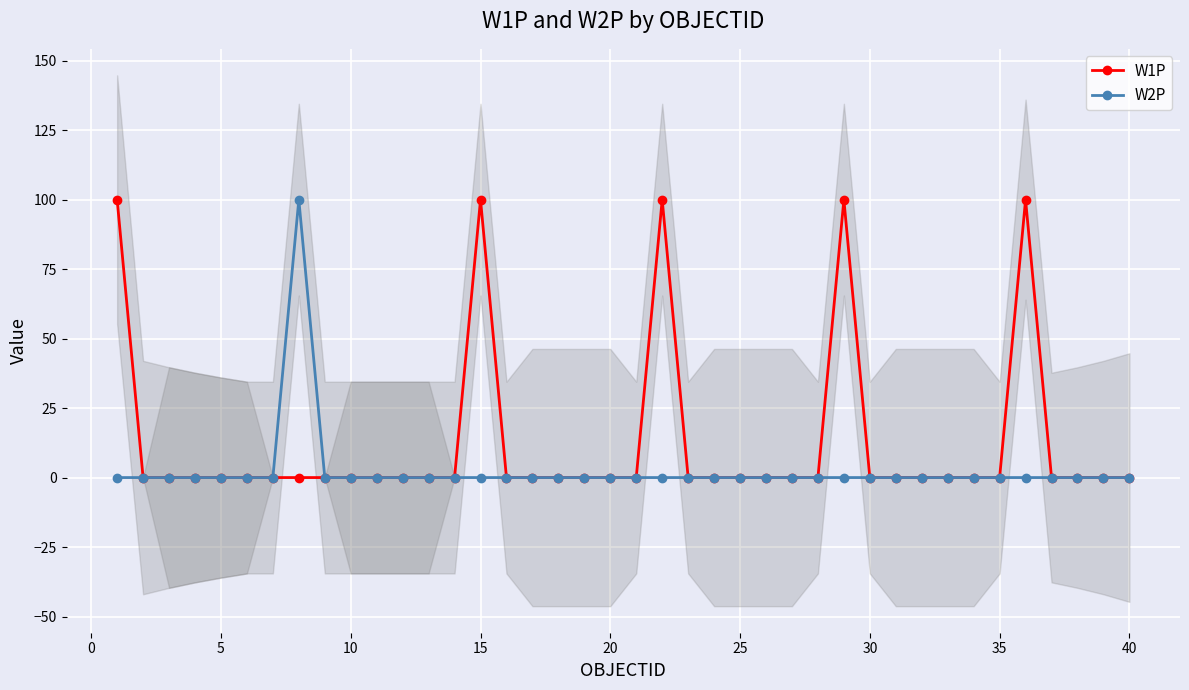

The W2P series shows 0 at 5. True or false?

True